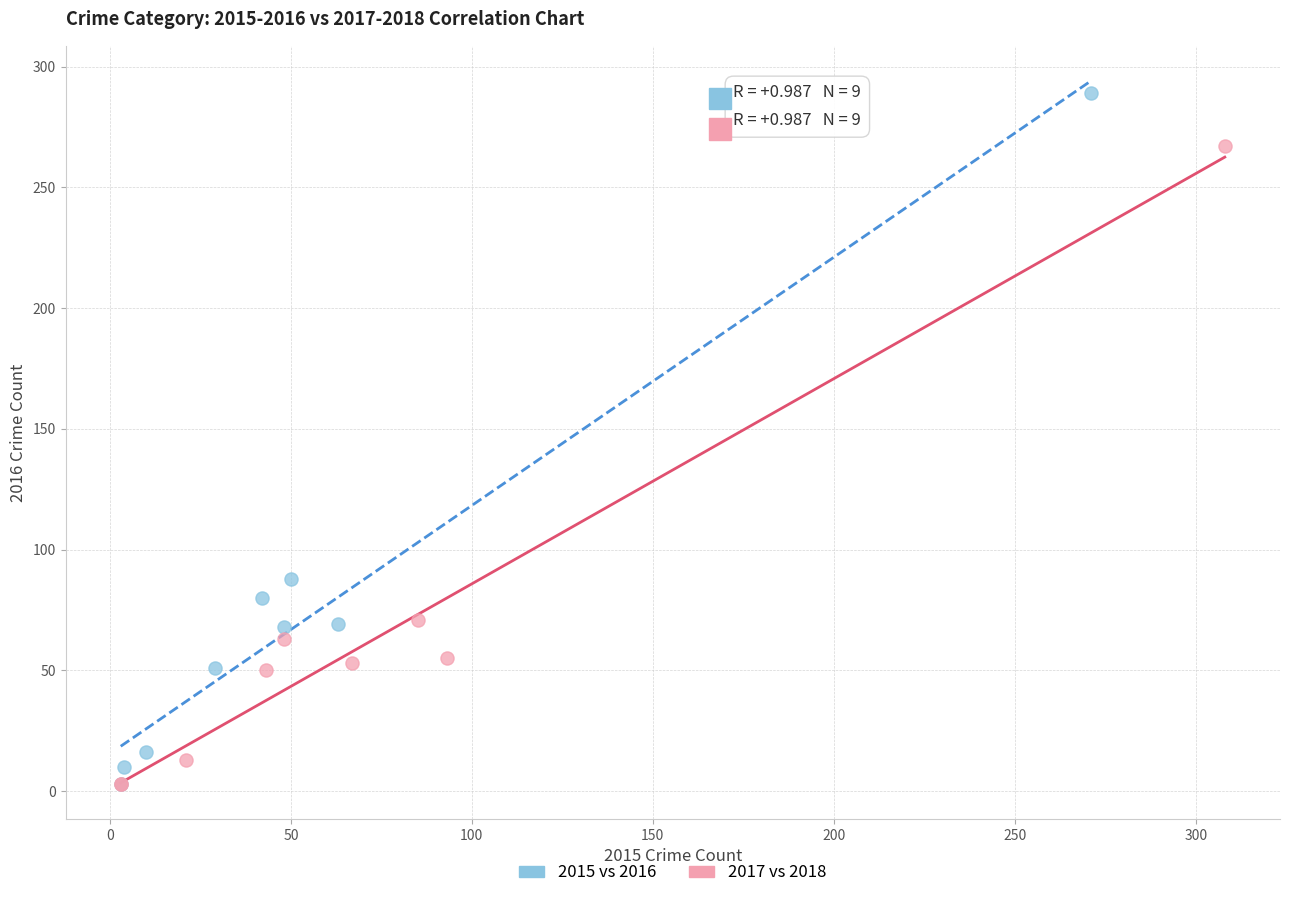

Which series reaches the maximum Y coordinate?

2015 vs 2016